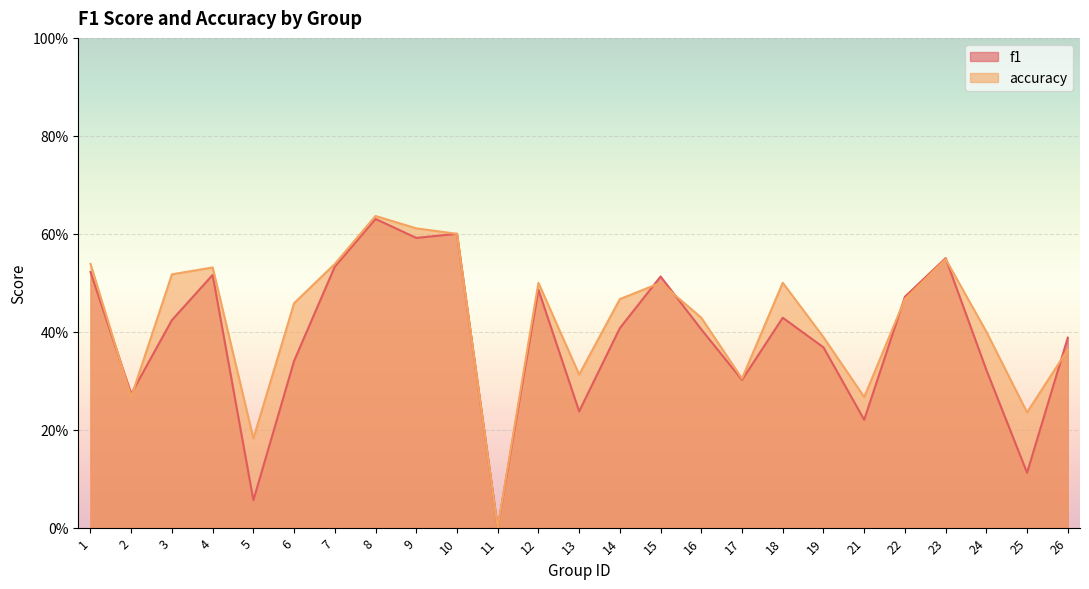

What are all the series names shown in the legend?

f1, accuracy